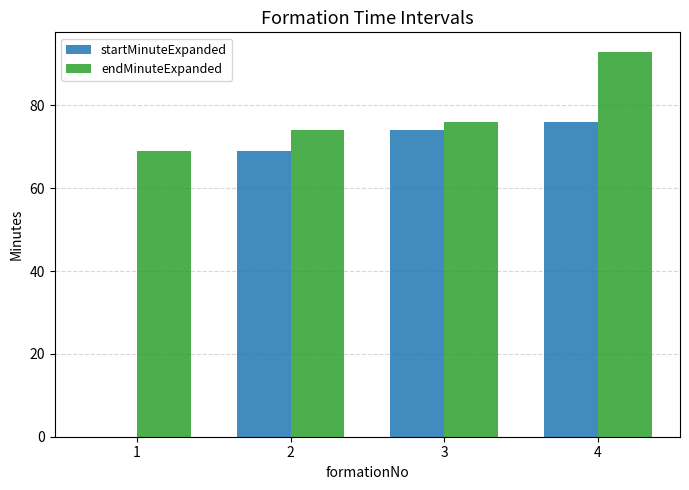

Between 1 and 3, which series saw the biggest shift?

startMinuteExpanded